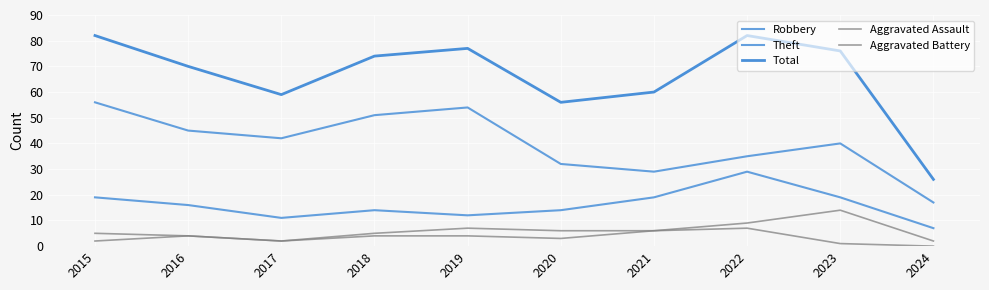

Is this an area chart (filled region under the line)?

No